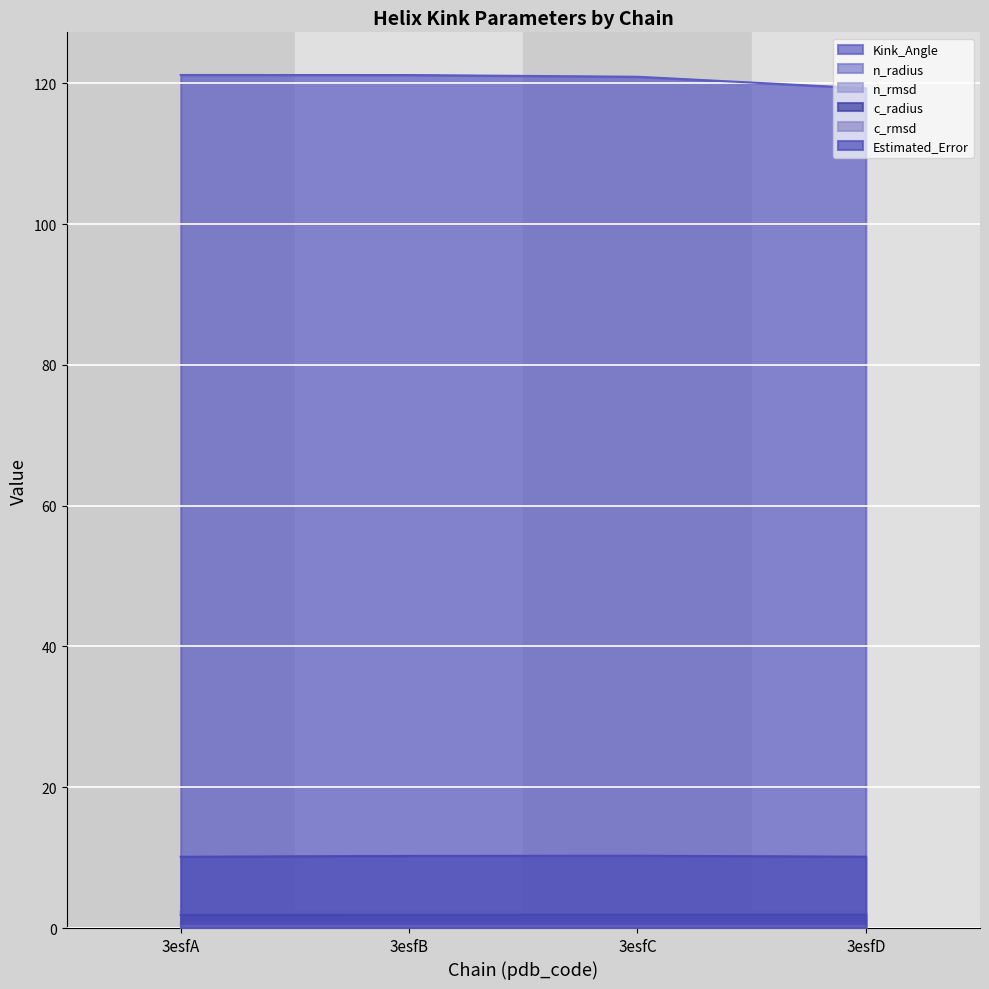

Reading left to right, list all the values displayed in this chart.

Kink_Angle: 3esfA=121.2	3esfB=121.2	3esfC=120.9	3esfD=119.3
n_radius: 3esfA=2.3	3esfB=2.3	3esfC=2.3	3esfD=2.3
n_rmsd: 3esfA=0.6	3esfB=0.6	3esfC=0.6	3esfD=0.6
c_radius: 3esfA=1.9	3esfB=1.9	3esfC=1.9	3esfD=1.9
c_rmsd: 3esfA=0.3	3esfB=0.3	3esfC=0.3	3esfD=0.3
Estimated_Error: 3esfA=10.1	3esfB=10.2	3esfC=10.3	3esfD=10.1